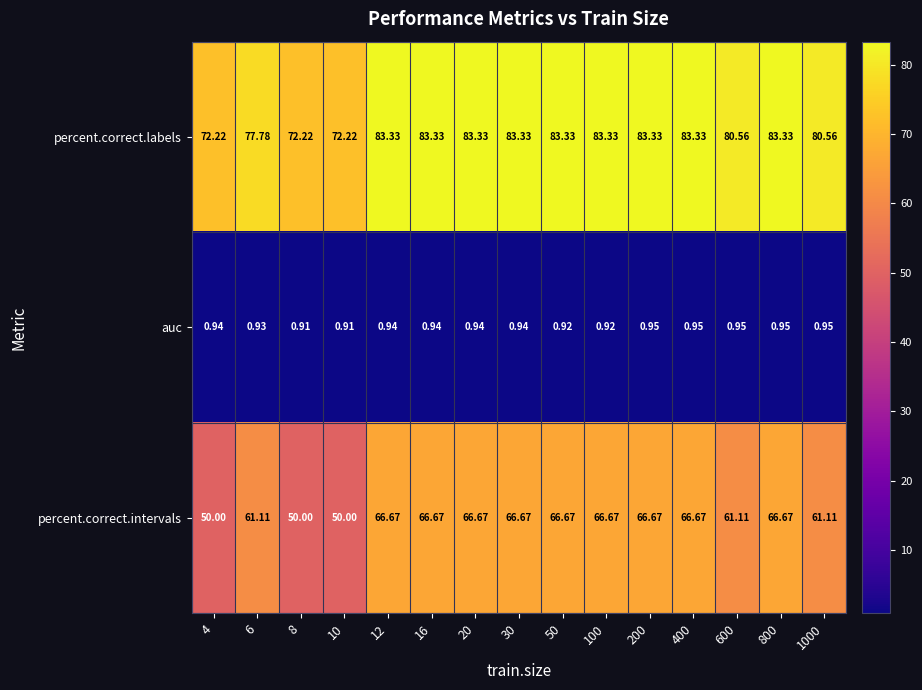

Which series has the largest range (max minus min)?

percent.correct.intervals